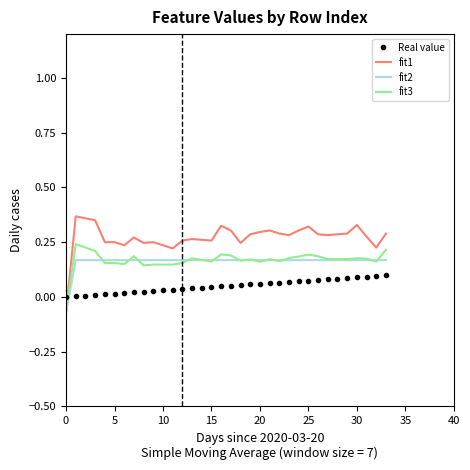

Which series has the widest spread of values?

fit1